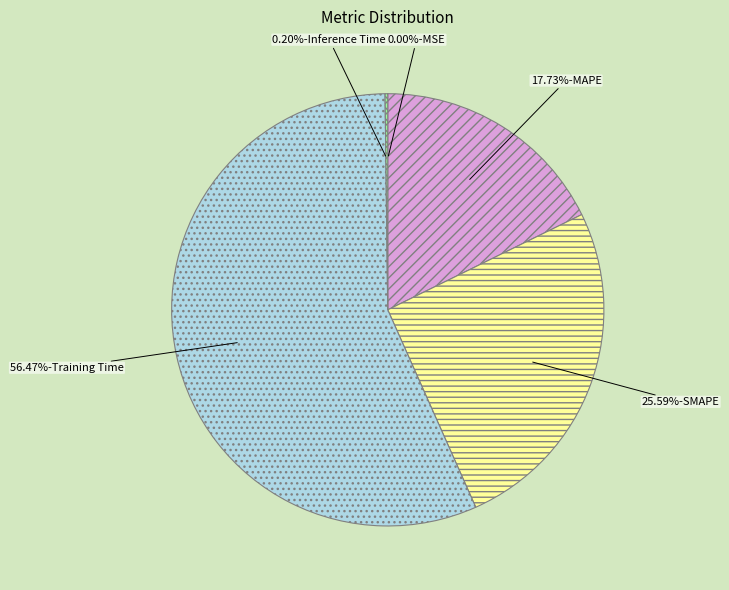

What is the largest slice in the pie chart?

Training Time